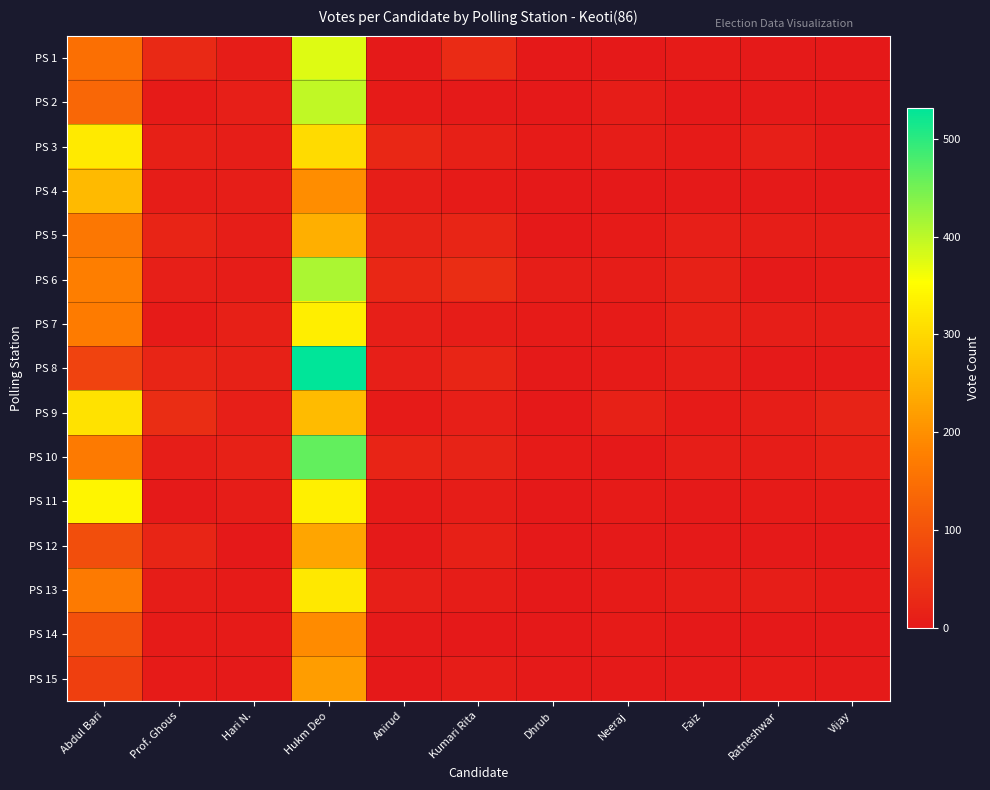

Reading left to right, extract all data points from this chart.

PS 1: Abdul Bari=150	Prof. Ghous=27	Hari N.=8	Hukm Deo=376	Anirud=4	Kumari Rita=32	Dhrub=2	Neeraj=1	Faiz=5	Ratneshwar=3	Vijay=0
PS 2: Abdul Bari=135	Prof. Ghous=5	Hari N.=11	Hukm Deo=398	Anirud=6	Kumari Rita=3	Dhrub=2	Neeraj=7	Faiz=2	Ratneshwar=3	Vijay=2
PS 3: Abdul Bari=324	Prof. Ghous=13	Hari N.=9	Hukm Deo=303	Anirud=25	Kumari Rita=14	Dhrub=5	Neeraj=8	Faiz=5	Ratneshwar=11	Vijay=4
PS 4: Abdul Bari=258	Prof. Ghous=8	Hari N.=9	Hukm Deo=195	Anirud=9	Kumari Rita=6	Dhrub=2	Neeraj=2	Faiz=4	Ratneshwar=3	Vijay=1
PS 5: Abdul Bari=163	Prof. Ghous=19	Hari N.=10	Hukm Deo=244	Anirud=18	Kumari Rita=21	Dhrub=1	Neeraj=6	Faiz=12	Ratneshwar=9	Vijay=8
PS 6: Abdul Bari=176	Prof. Ghous=12	Hari N.=8	Hukm Deo=412	Anirud=25	Kumari Rita=36	Dhrub=9	Neeraj=8	Faiz=16	Ratneshwar=4	Vijay=5
PS 7: Abdul Bari=172	Prof. Ghous=6	Hari N.=13	Hukm Deo=331	Anirud=12	Kumari Rita=7	Dhrub=5	Neeraj=6	Faiz=13	Ratneshwar=10	Vijay=8
PS 8: Abdul Bari=73	Prof. Ghous=22	Hari N.=16	Hukm Deo=531	Anirud=11	Kumari Rita=21	Dhrub=3	Neeraj=6	Faiz=10	Ratneshwar=4	Vijay=3
PS 9: Abdul Bari=314	Prof. Ghous=36	Hari N.=12	Hukm Deo=261	Anirud=6	Kumari Rita=12	Dhrub=2	Neeraj=15	Faiz=6	Ratneshwar=10	Vijay=18
PS 10: Abdul Bari=169	Prof. Ghous=10	Hari N.=15	Hukm Deo=462	Anirud=19	Kumari Rita=17	Dhrub=6	Neeraj=2	Faiz=10	Ratneshwar=8	Vijay=13
PS 11: Abdul Bari=342	Prof. Ghous=4	Hari N.=7	Hukm Deo=333	Anirud=5	Kumari Rita=8	Dhrub=1	Neeraj=5	Faiz=4	Ratneshwar=5	Vijay=5
PS 12: Abdul Bari=93	Prof. Ghous=22	Hari N.=2	Hukm Deo=230	Anirud=4	Kumari Rita=13	Dhrub=2	Neeraj=3	Faiz=4	Ratneshwar=4	Vijay=1
PS 13: Abdul Bari=169	Prof. Ghous=7	Hari N.=5	Hukm Deo=323	Anirud=12	Kumari Rita=7	Dhrub=2	Neeraj=5	Faiz=8	Ratneshwar=9	Vijay=5
PS 14: Abdul Bari=97	Prof. Ghous=5	Hari N.=5	Hukm Deo=194	Anirud=3	Kumari Rita=2	Dhrub=2	Neeraj=5	Faiz=0	Ratneshwar=1	Vijay=2
PS 15: Abdul Bari=67	Prof. Ghous=5	Hari N.=4	Hukm Deo=218	Anirud=2	Kumari Rita=8	Dhrub=3	Neeraj=3	Faiz=4	Ratneshwar=5	Vijay=3